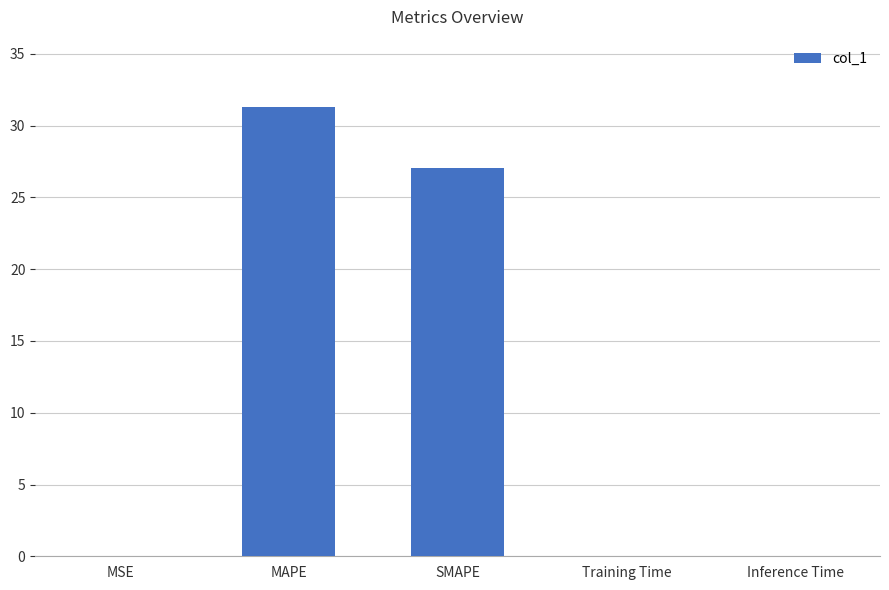

True or false: the data shows 27.1 at SMAPE.

True